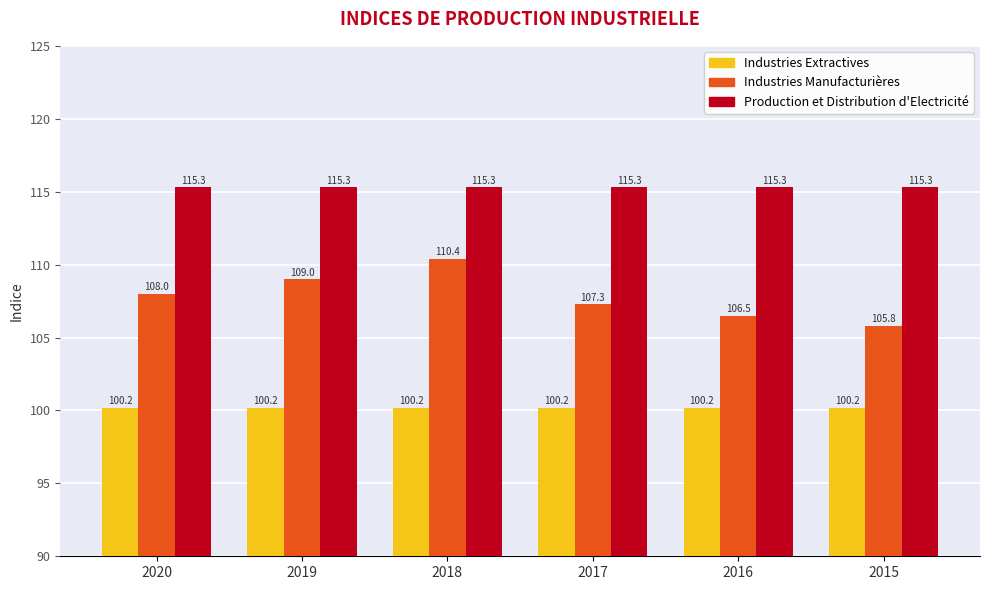

Does the chart contain any negative values?

No